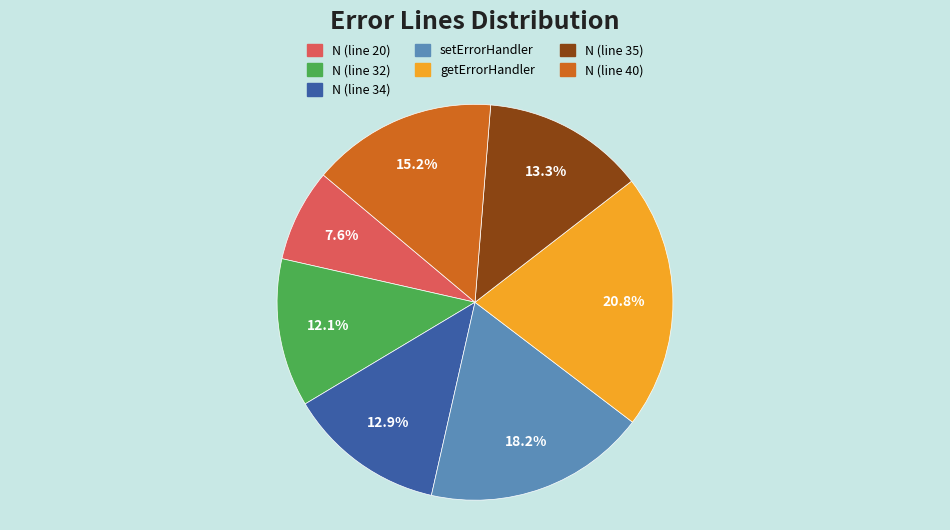

What percentage is NOT represented by N (line 20)?

92.4%